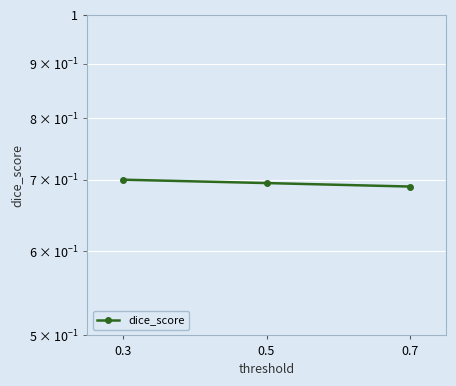

The chart shows a value of 0.4 at 0.5. True or false?

False